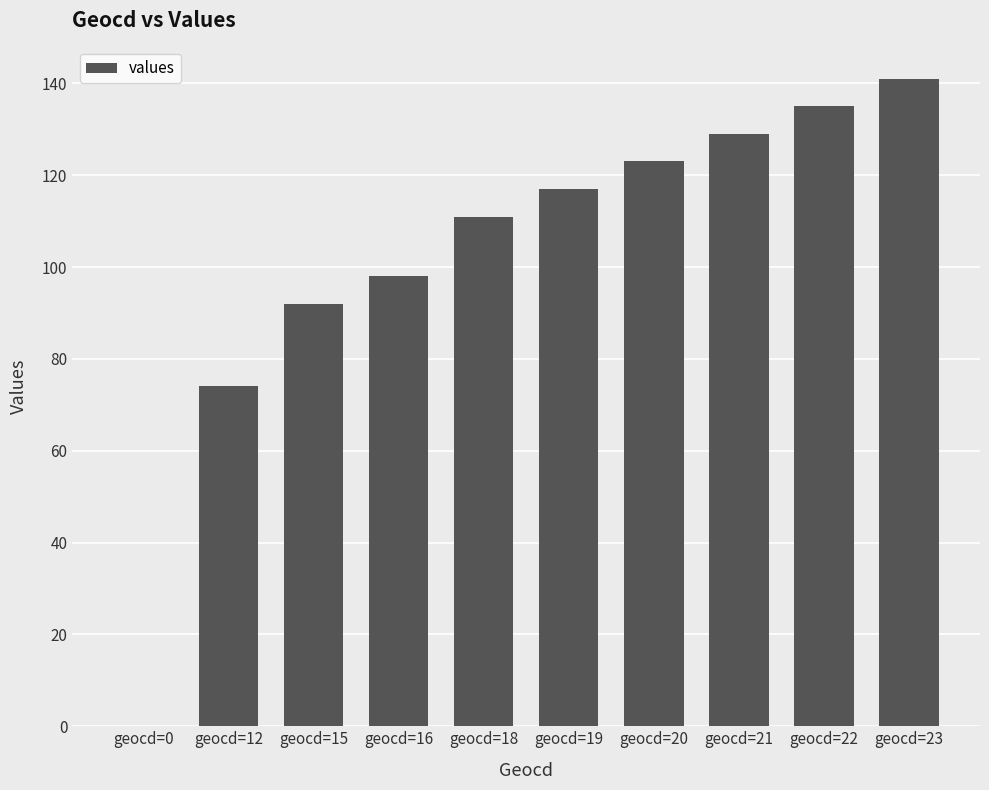

The value at geocd=16 is 98. True or false?

True